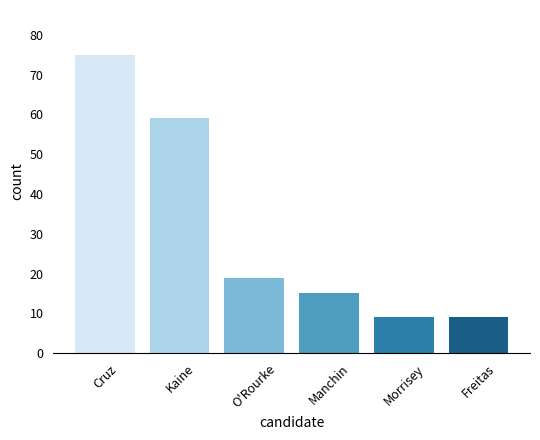

Where does the data first go above 19?

Cruz